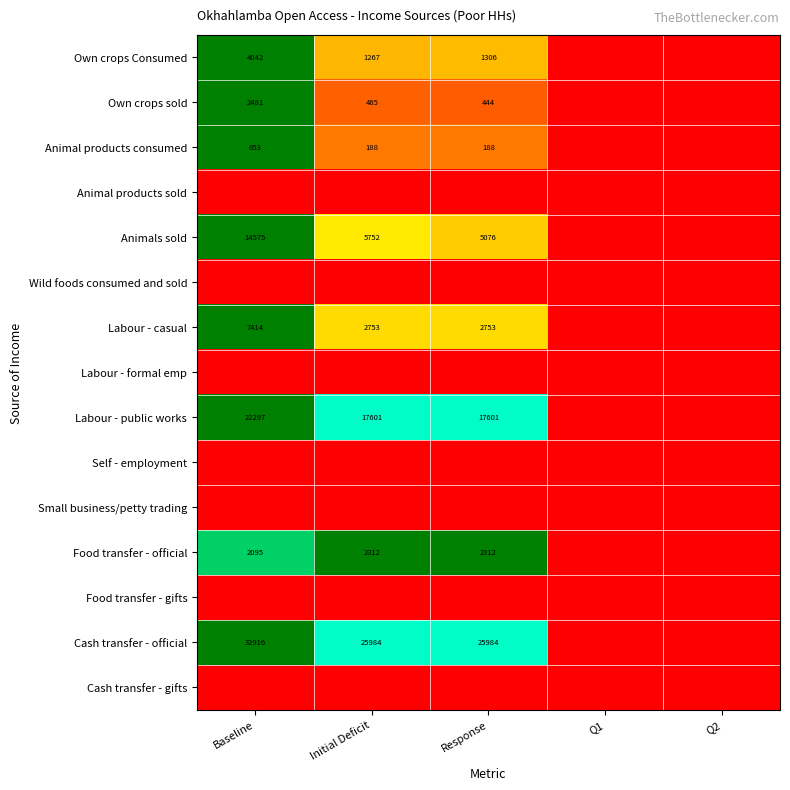

The Animal products consumed series shows 188 at Response. True or false?

True